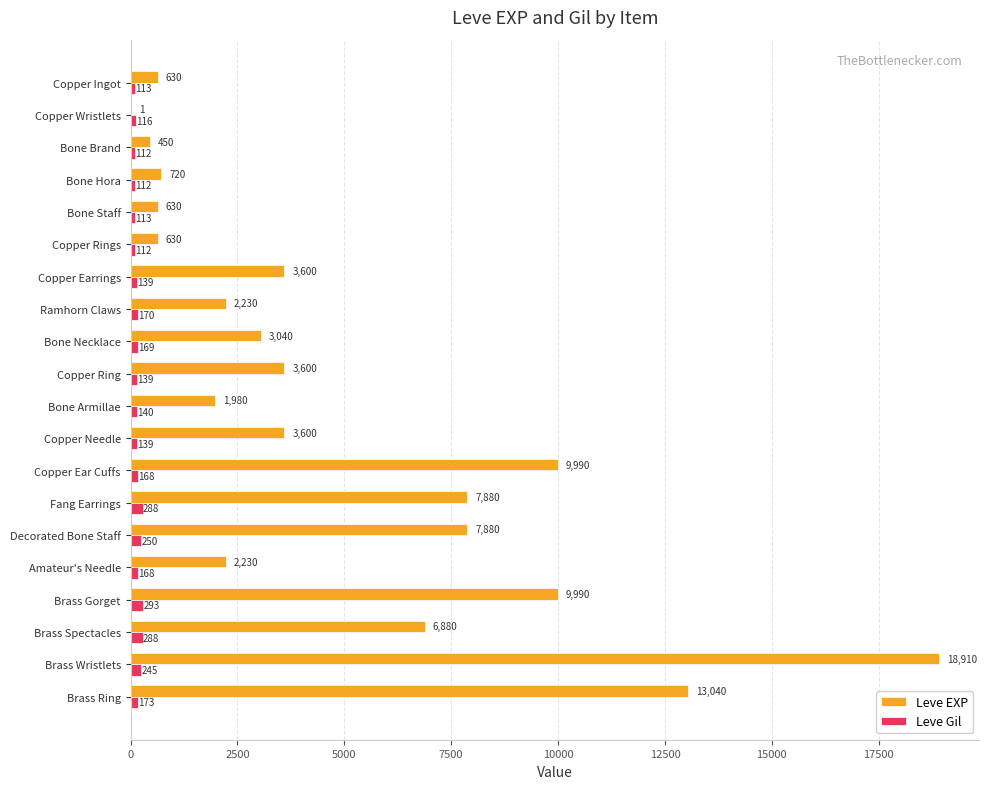

At which label is Leve Gil closest to 202?

Brass Ring